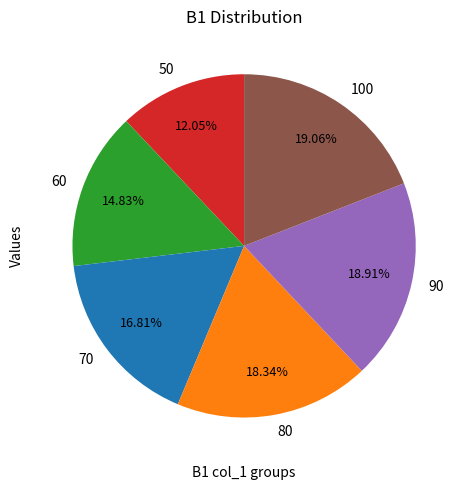

Count the number of slices in the pie.

6